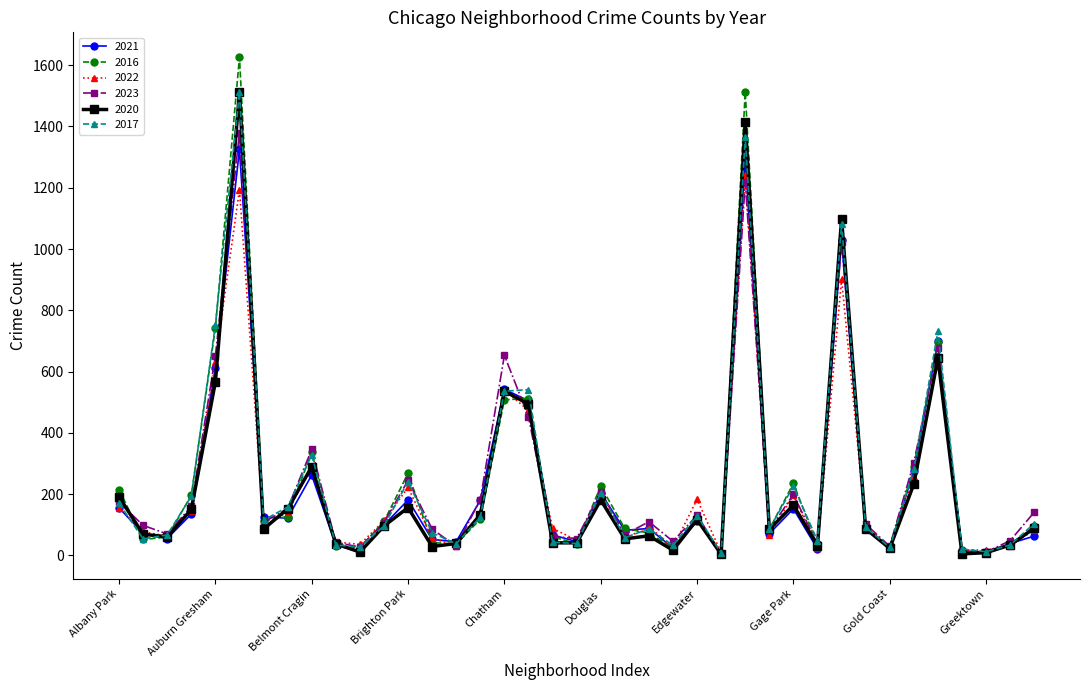

Which series has the widest spread of values?

2016